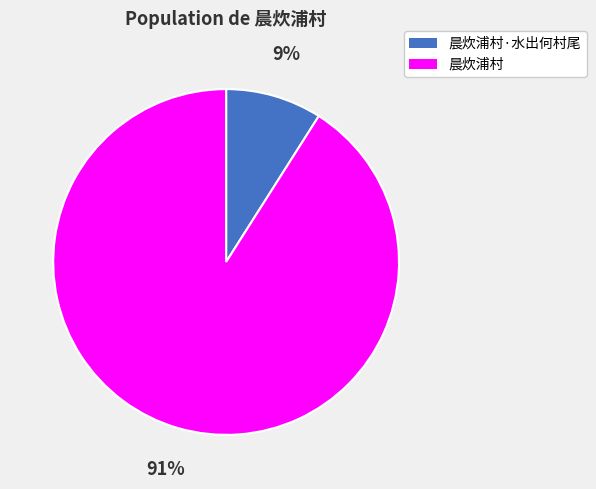

Is it true that 晨炊浦村 is 91% of the pie?

True